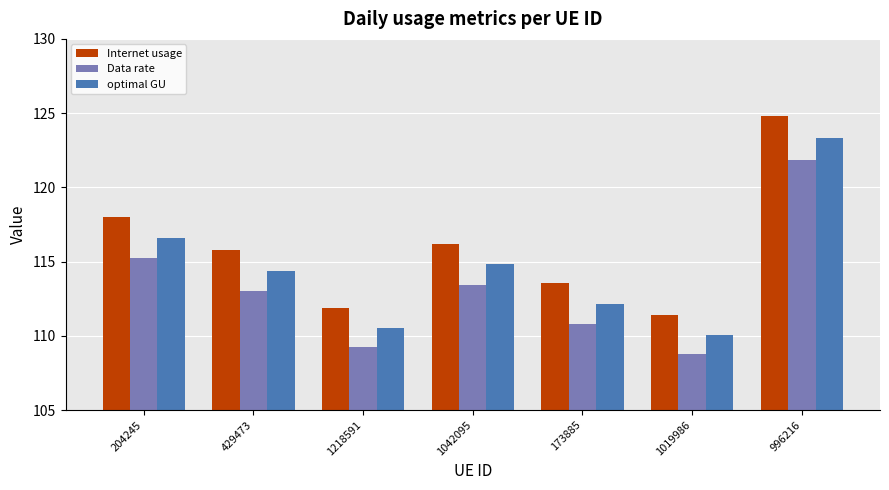

What is the spread (max minus min) of values at 173885?

2.7